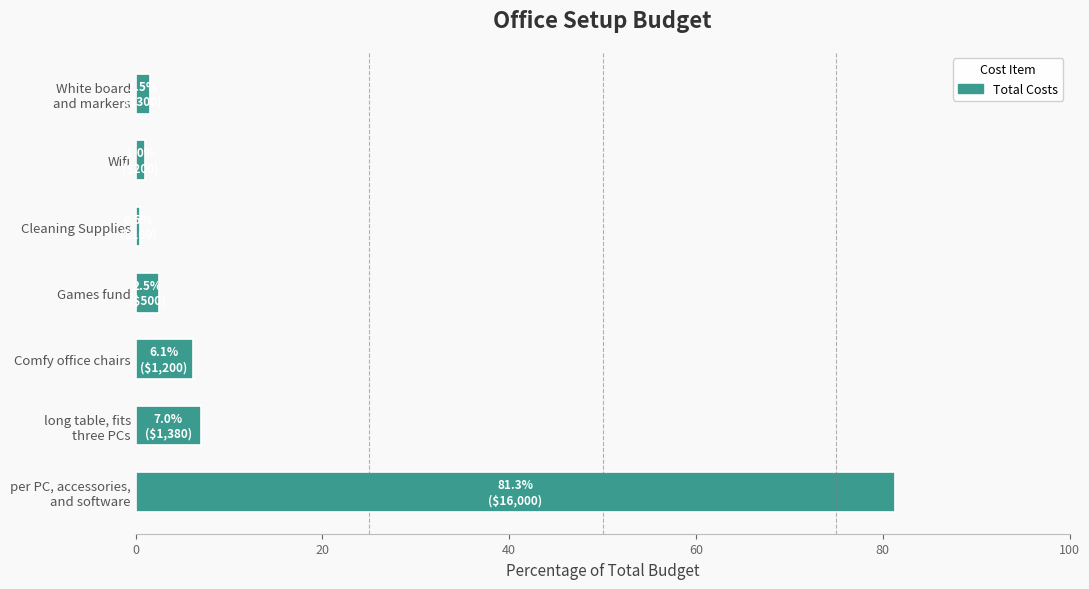

What is the difference between the maximum and minimum values?

80.8